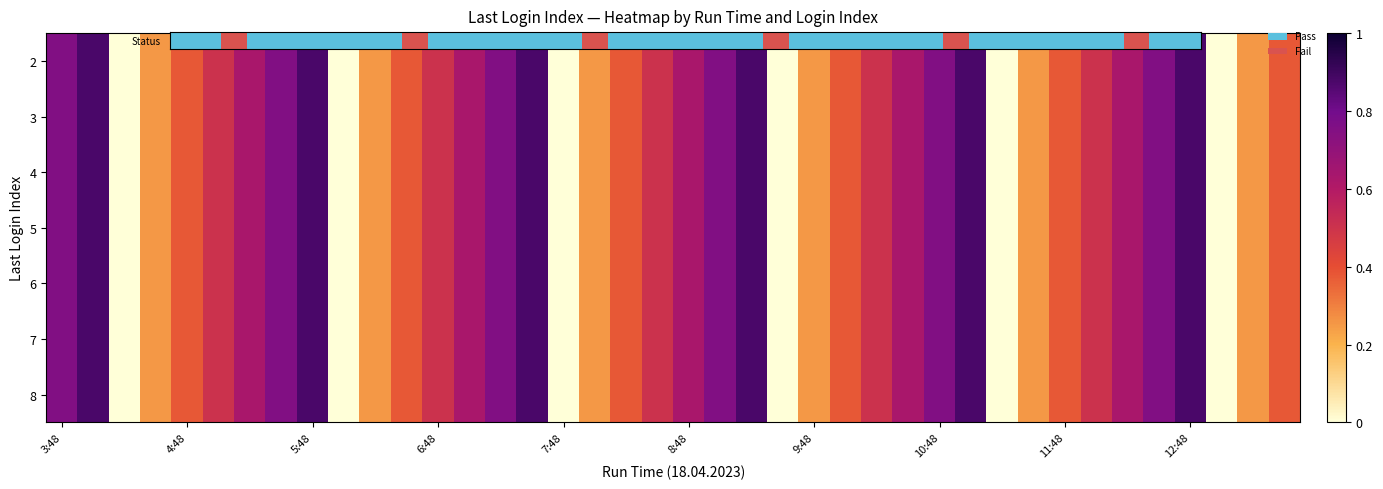

How many series are shown in this chart?

7